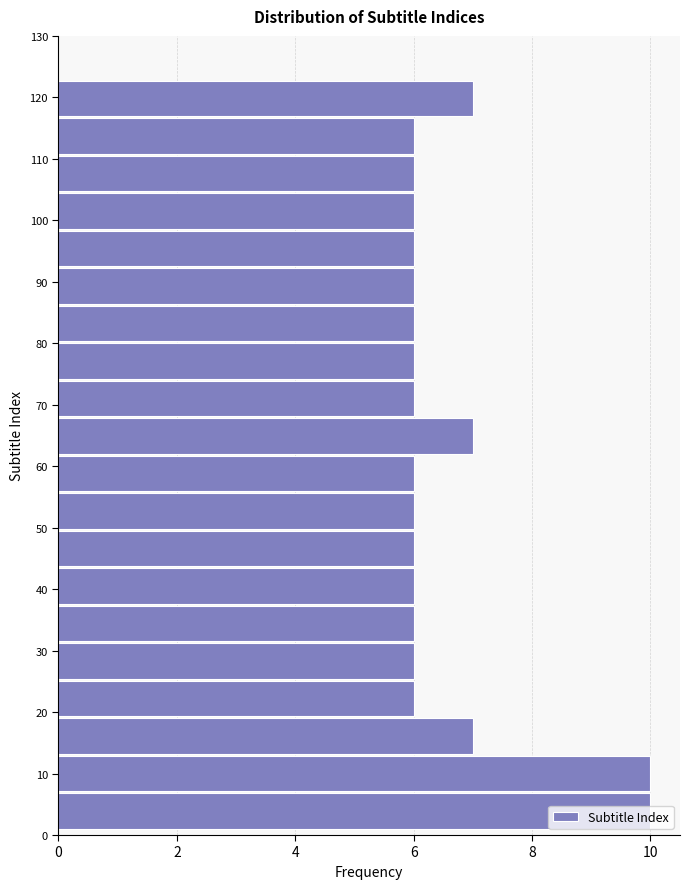

Reading bottom to top, transcribe this chart: for each bar, give the range it covers on the y-axis and its length. Neither the bar edges nor the lengths are printed on the chart, so give them approximately, as read against the axes.

1.0 to 7.1: 10
7.1 to 13.2: 10
13.2 to 19.3: 7
19.3 to 25.4: 6
25.4 to 31.5: 6
31.5 to 37.6: 6
37.6 to 43.7: 6
43.7 to 49.8: 6
49.8 to 55.9: 6
55.9 to 62.0: 6
62.0 to 68.1: 7
68.1 to 74.2: 6
74.2 to 80.3: 6
80.3 to 86.4: 6
86.4 to 92.5: 6
92.5 to 98.6: 6
98.6 to 104.7: 6
104.7 to 110.8: 6
110.8 to 116.9: 6
116.9 to 123.0: 7